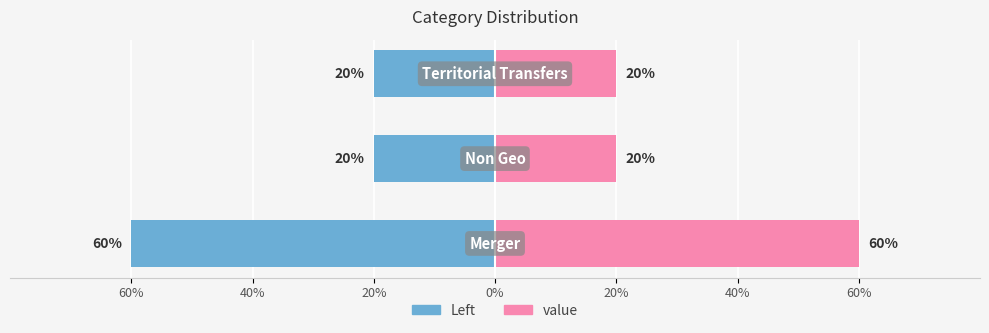

What is the value of the value bar at the 2nd from the left?

20